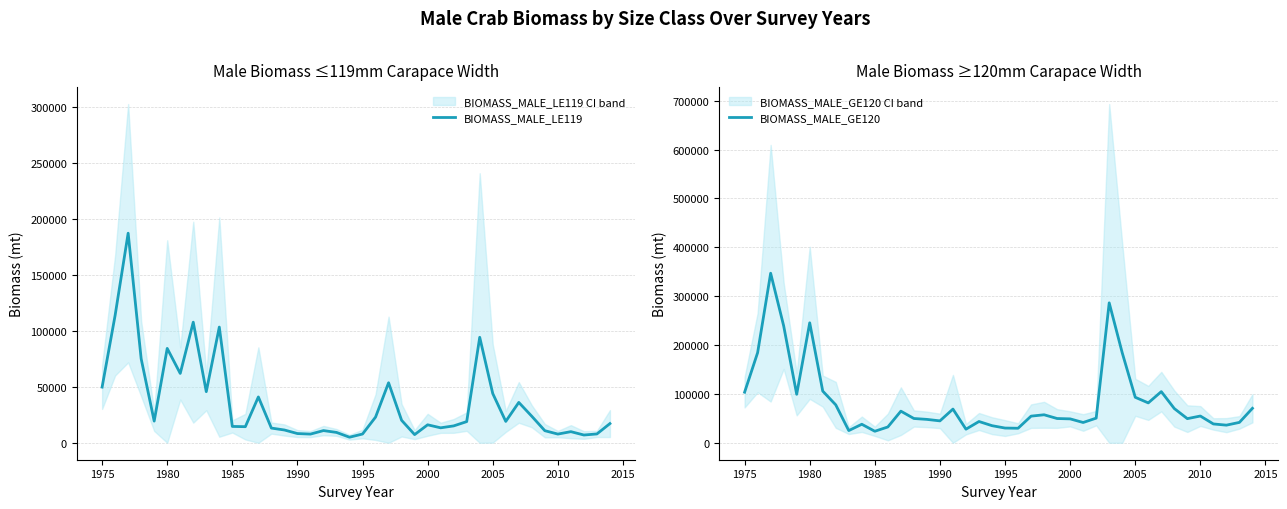

True or false: BIOMASS_MALE_GE120 and BIOMASS_MALE_LE119 cross at least once.

True